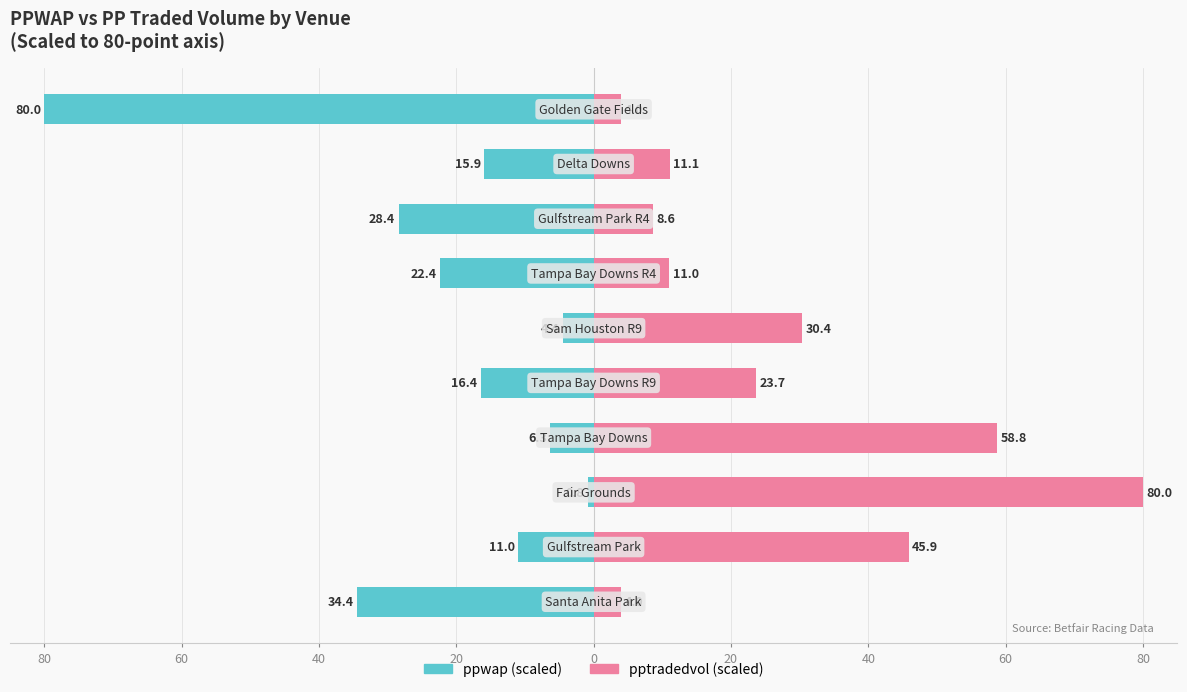

Rank the series by their maximum value, from highest to lowest.

pptradedvol, ppwap